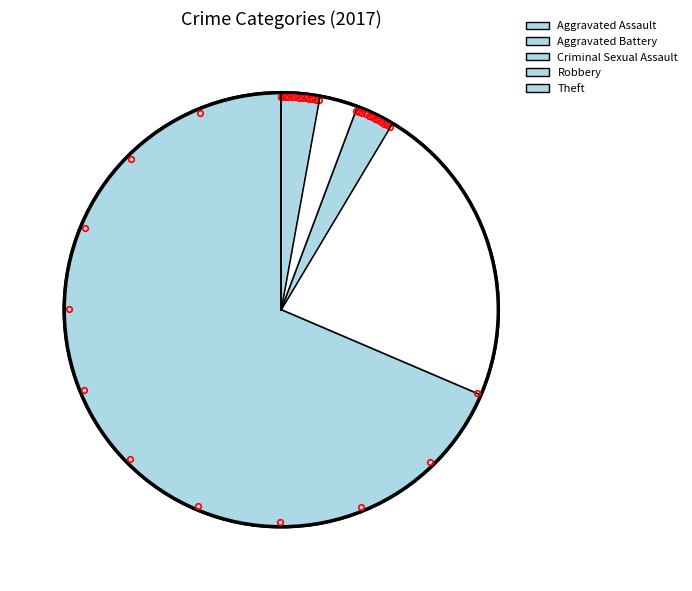

Combined, what portion of the pie is Theft and Criminal Sexual Assault?

71.4%